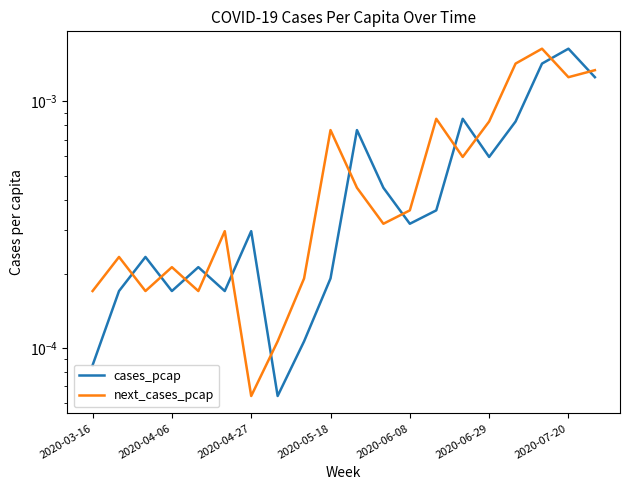

At which category does the chart reach its minimum across all series?

7